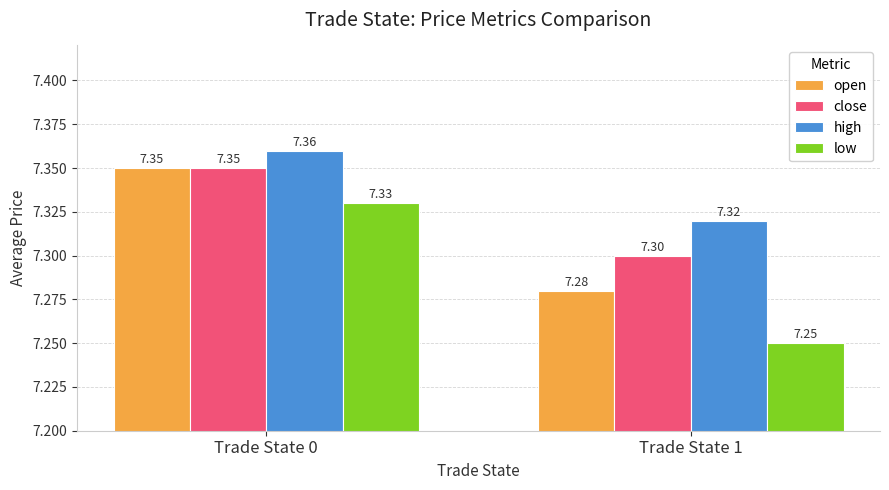

Which series has the largest range (max minus min)?

low